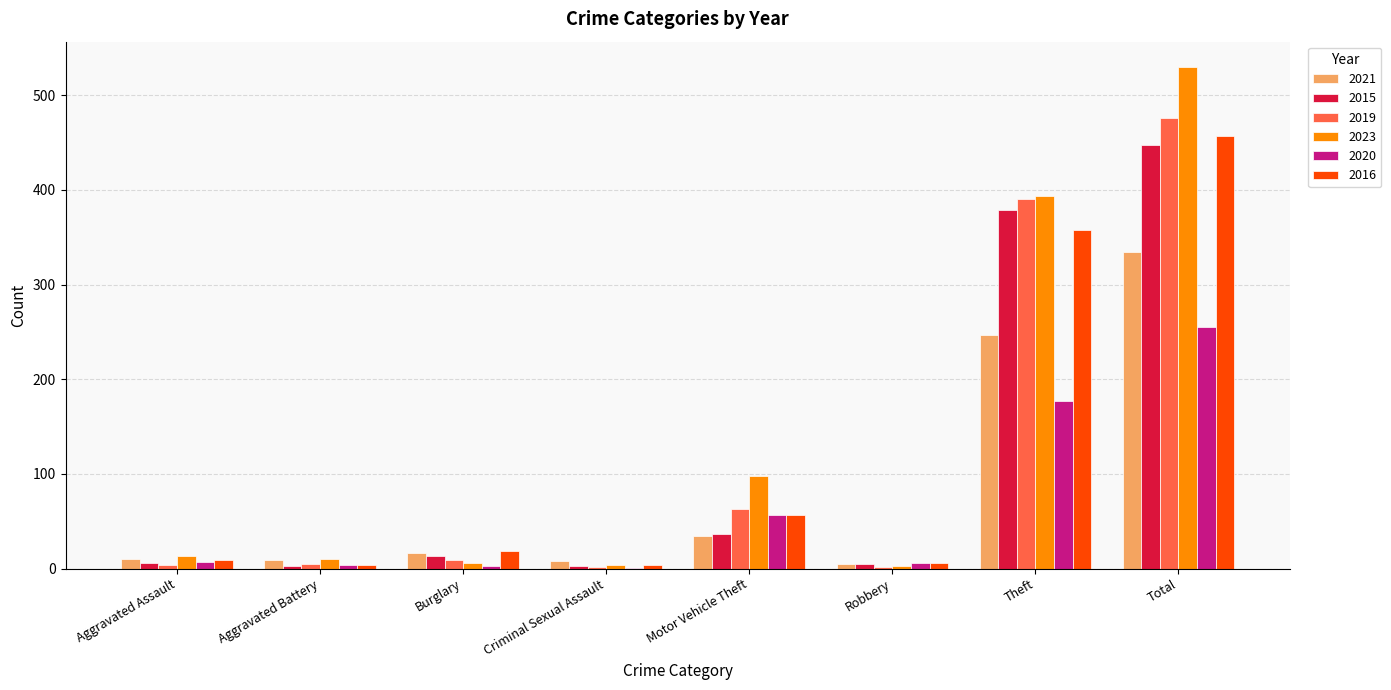

Is the value of 2020 at Theft greater than the value of 2019 at Aggravated Battery?

Yes